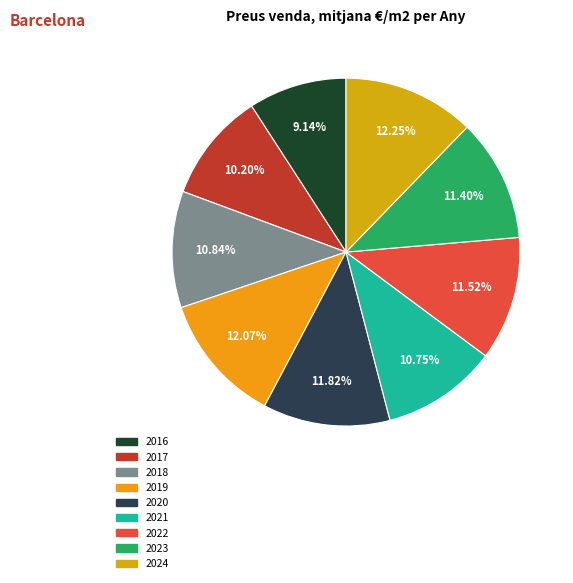

Does 2022 account for over 50% of the chart?

No